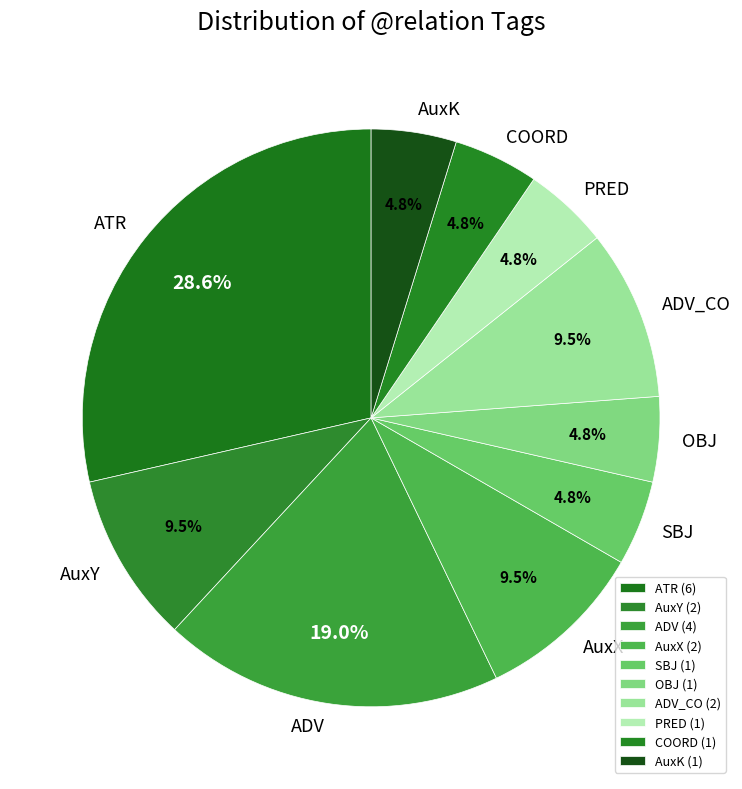

Is there a majority slice in this chart?

No